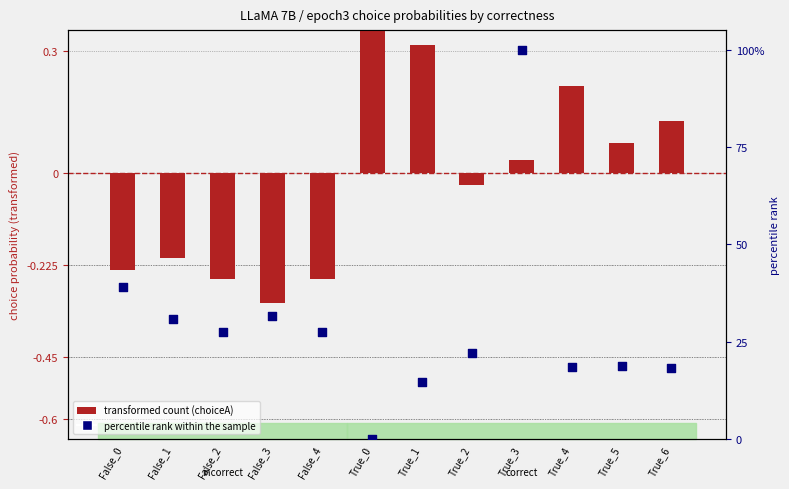

At which category is the sum across all series the highest?

True_3